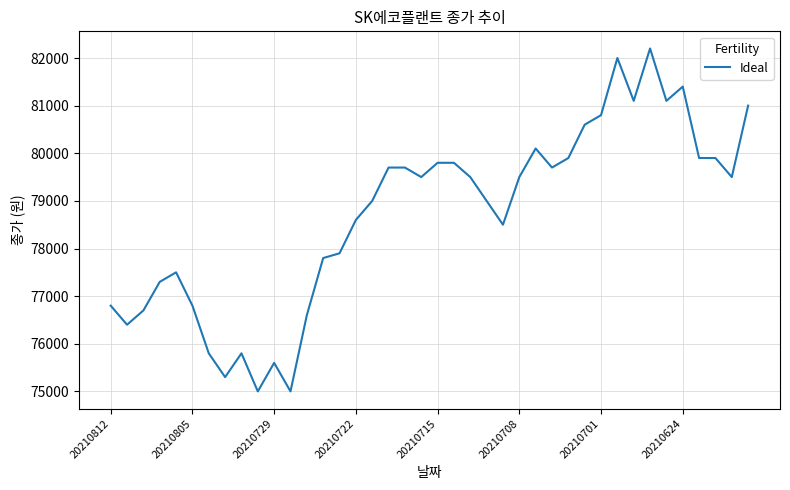

What is the maximum value shown in the chart?

82200